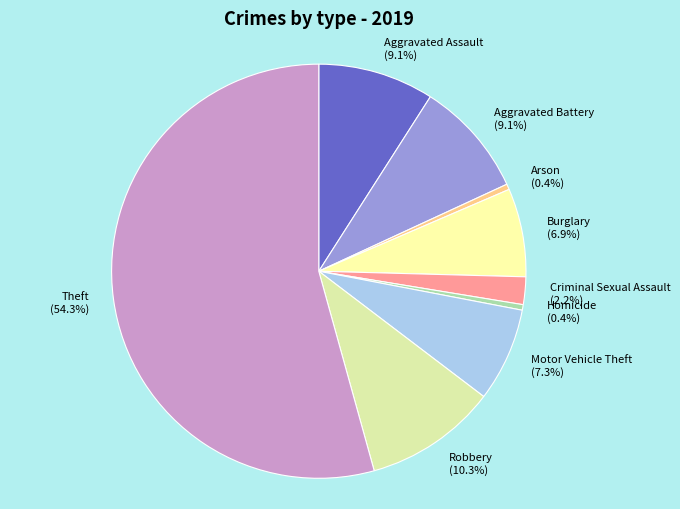

How many slices are in this pie chart?

9